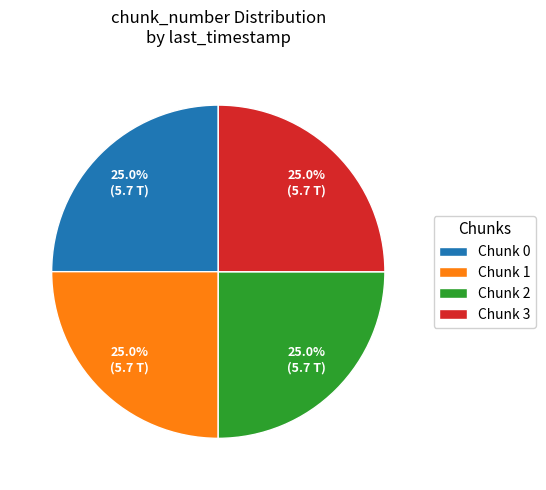

Is Chunk 3 the majority of the pie?

No